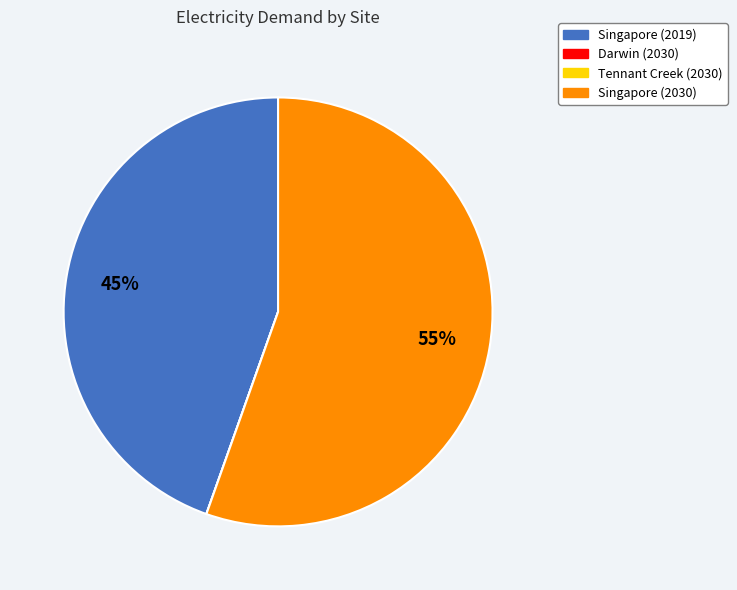

Is Singapore (2030) the majority of the pie?

Yes